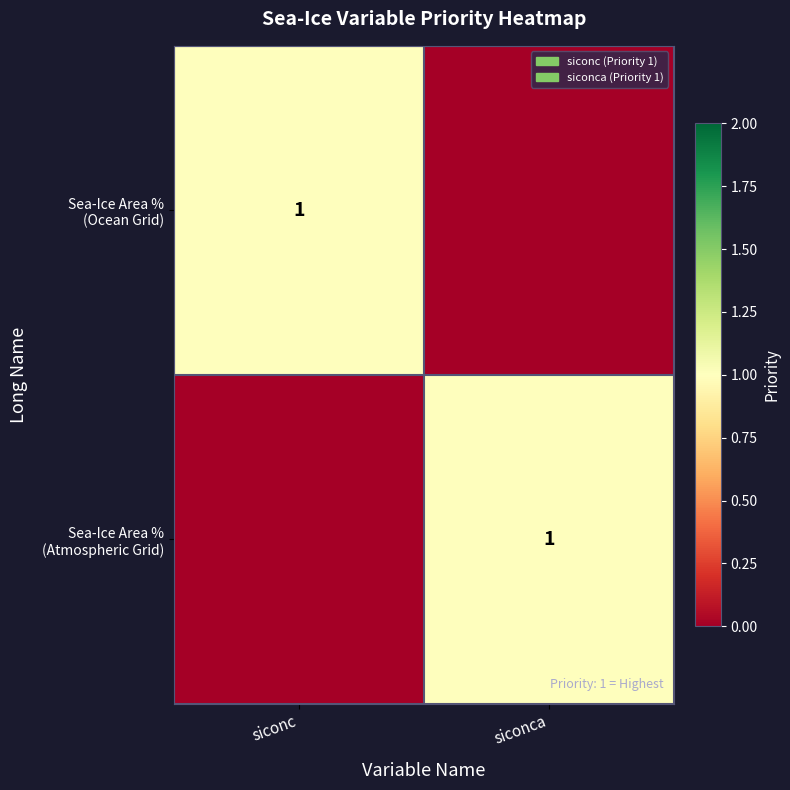

True or false: Sea-Ice Area % (Atmospheric Grid) has a value of 2 at siconca.

False